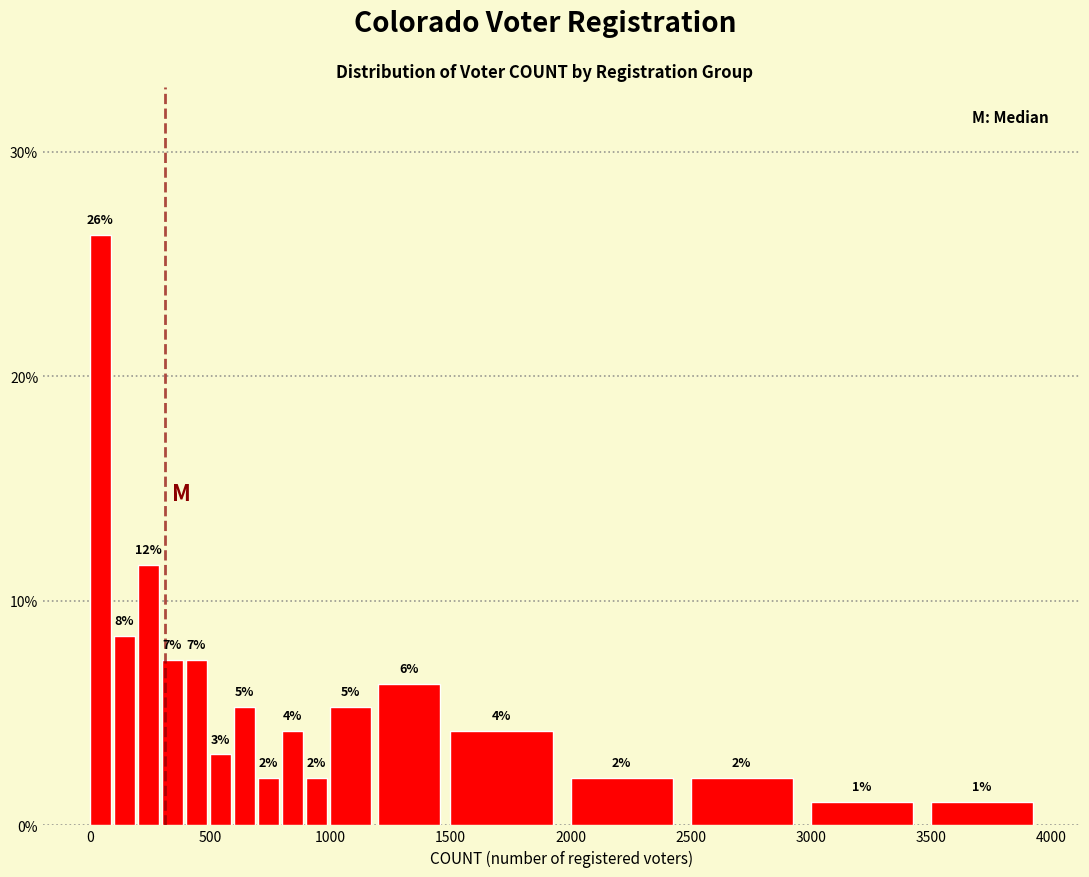

Read against the x-axis, roughly where is the centre of the tallest bar?

50